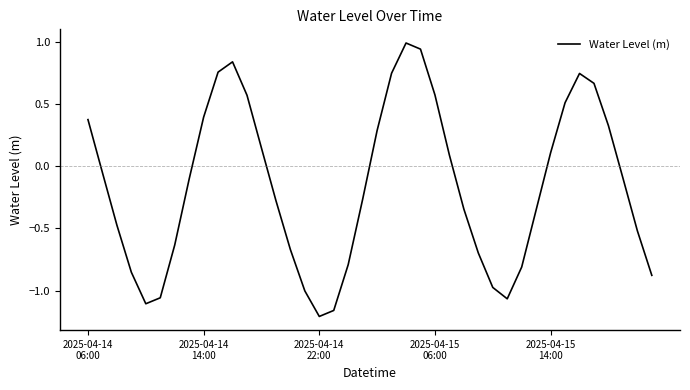

What is the greatest value displayed?

1.0